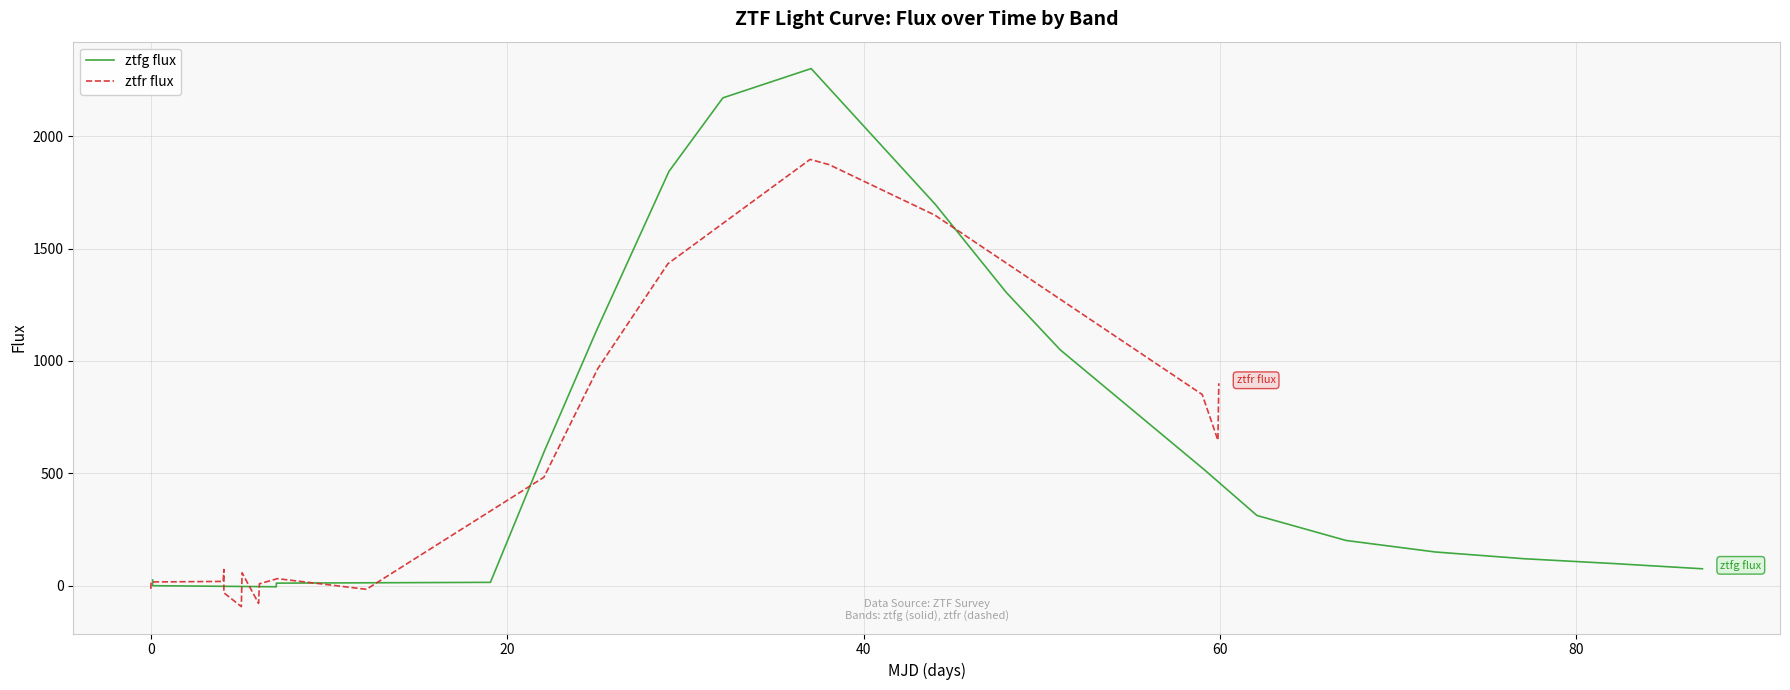

Reading left to right, extract all data points from this chart.

ztfg flux: 25.5	0.2	-4.6	11.6	15.1	602.5	1136.8	1843.0	2170.3	2300.5	1696.8	1304.5	1048.8	519.1	312.5	201.3	150.2	120.1	98.8	75.4
ztfr flux: -13.9	16.8	19.2	72.3	-31.5	-92.8	57.6	-78.5	8.7	31.5	-15.9	482.7	965.4	1432.6	1896.5	1873.3	1648.6	850.6	647.1	900.7